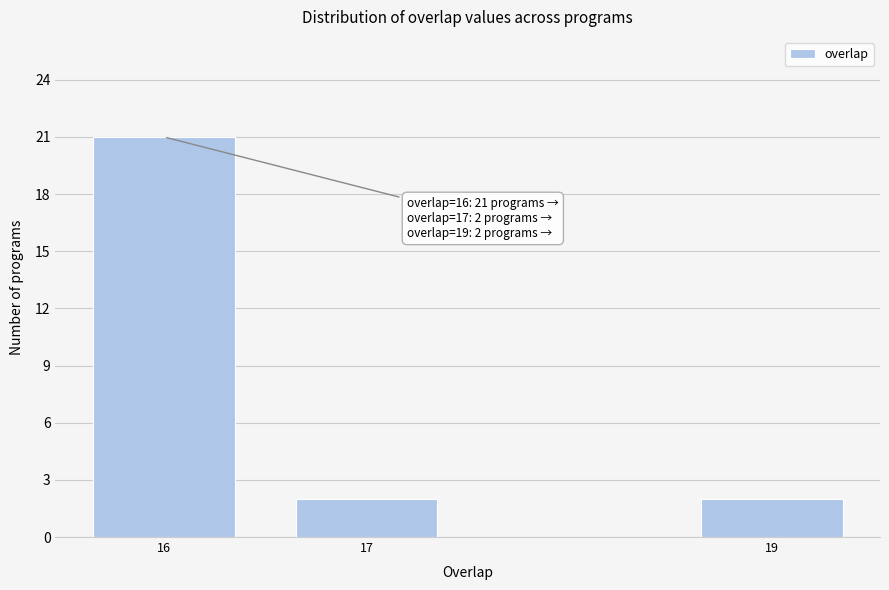

Reading right to left, what are all the values shown in this chart?

19=2	17=2	16=21